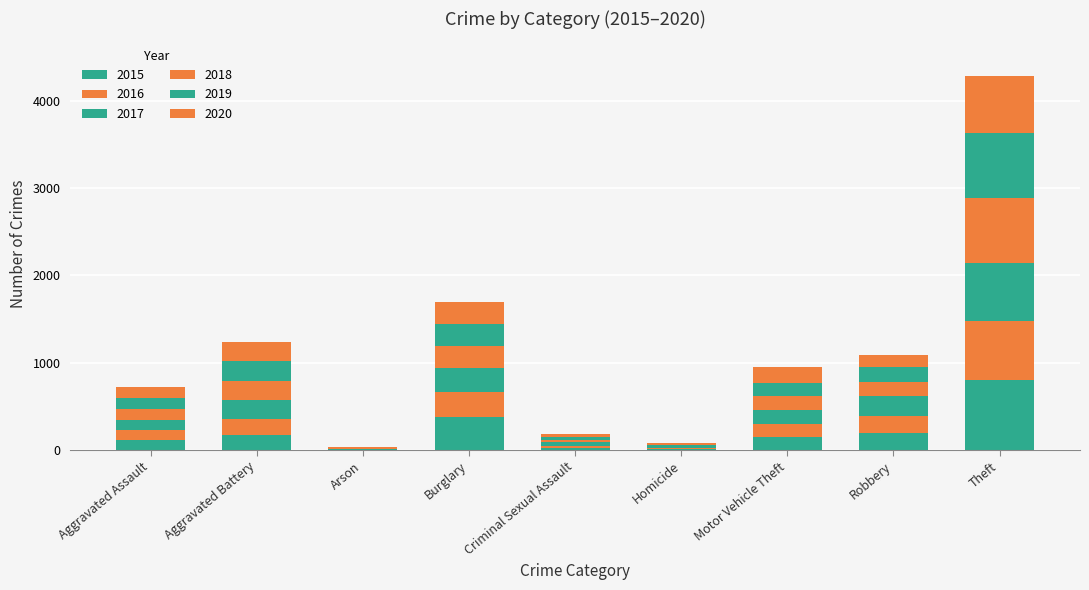

Where does the 2015 series first go above 143?

Aggravated Battery